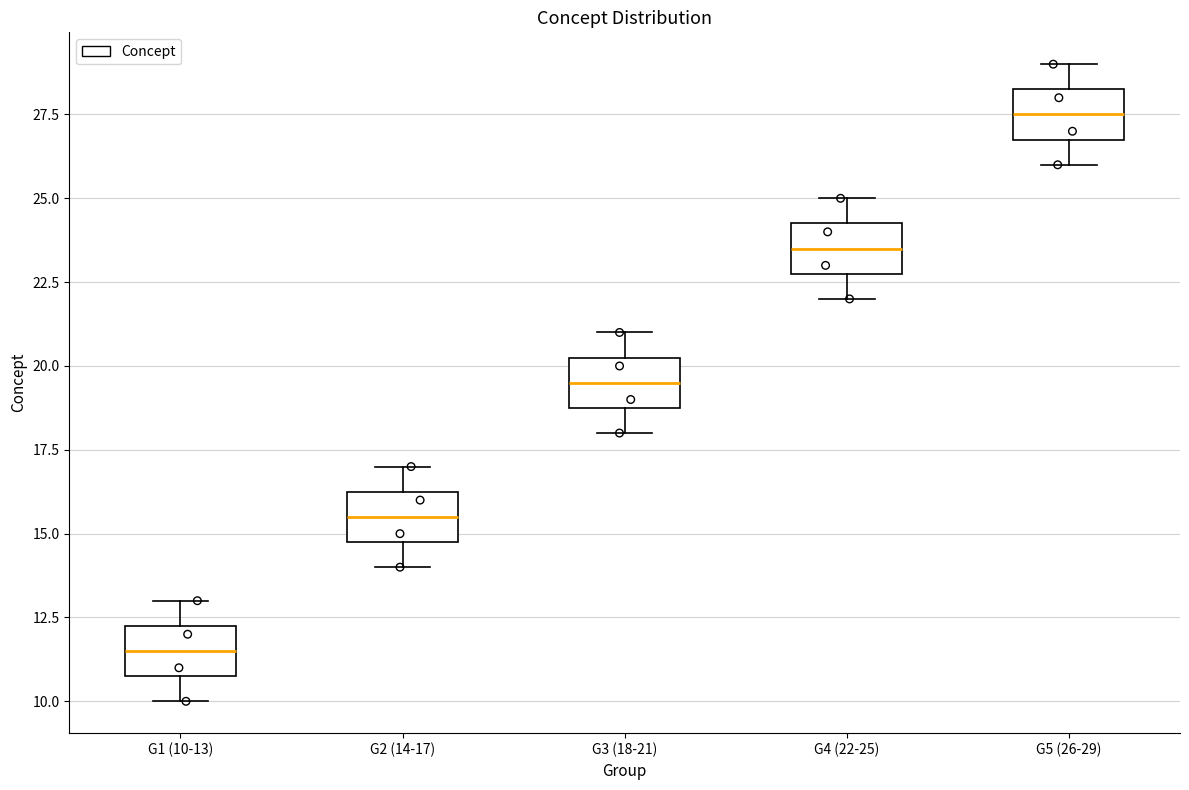

Which box has the highest median line?

G5 (26-29)